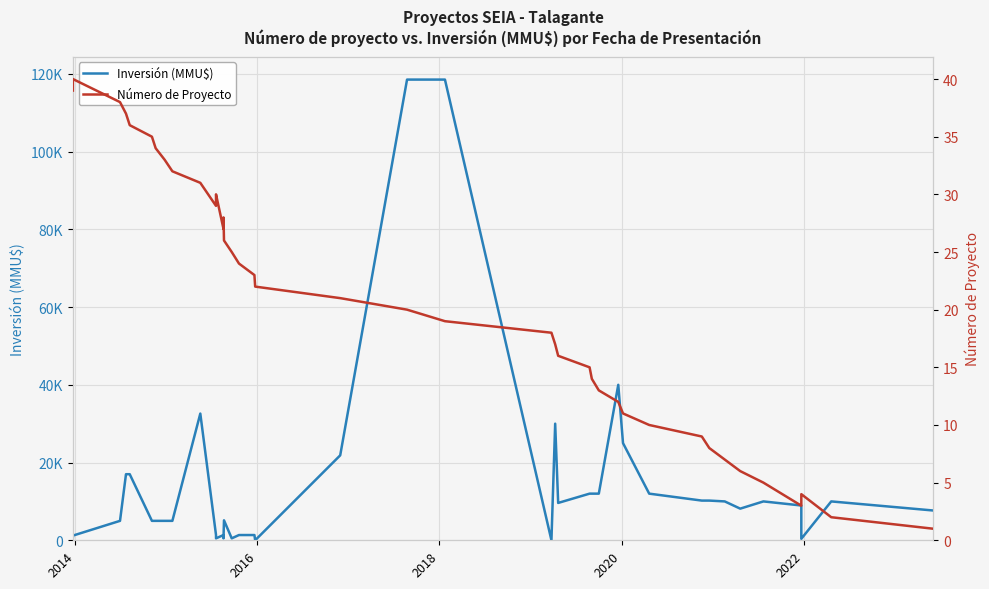

What is the difference between the maximum and minimum values in the Número de Proyecto series?

39